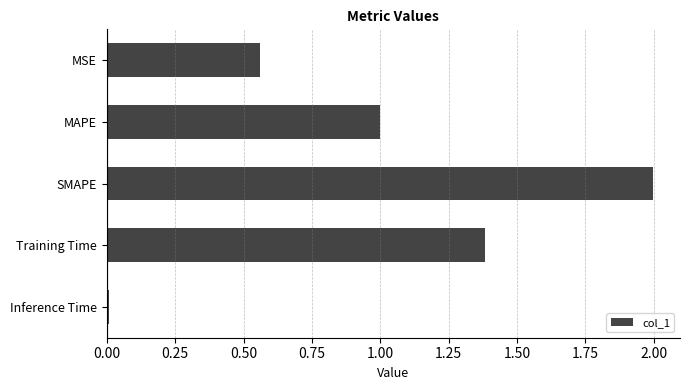

What is the value of the 2nd bar from the top?

1.0